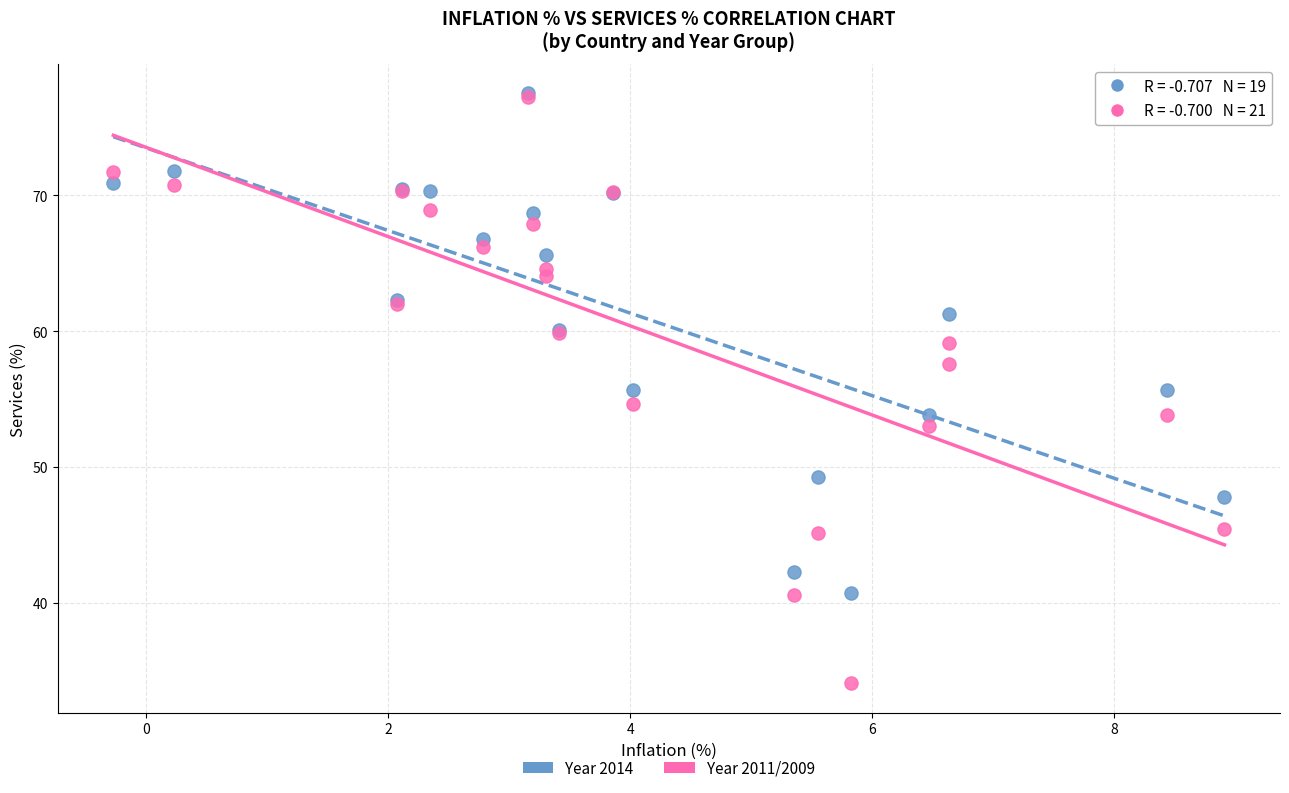

Which series has the widest spread of Y values?

Year 2011/2009